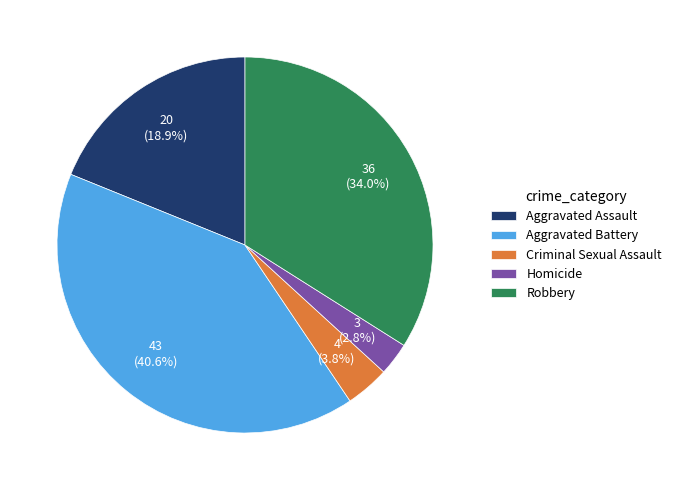

Does Robbery account for over 50% of the chart?

No